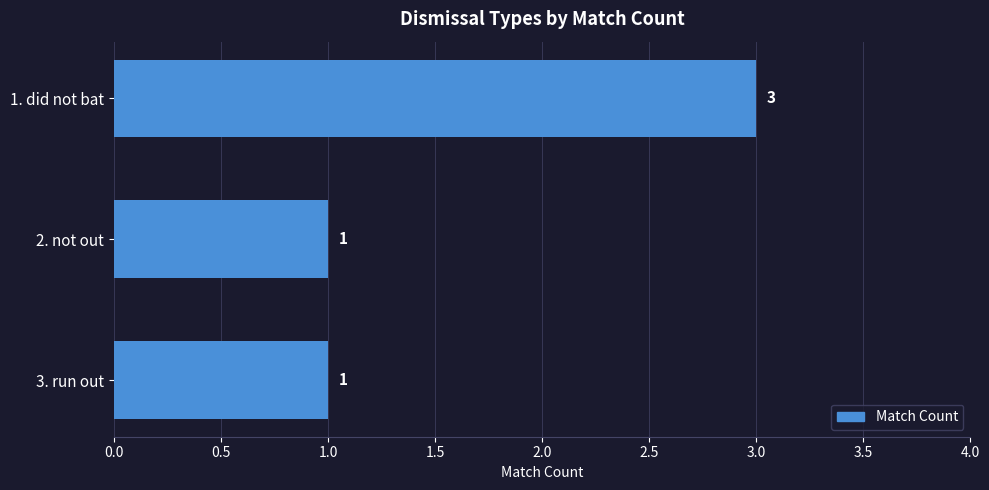

What is the sum of the values at 3. run out and 1. did not bat?

4